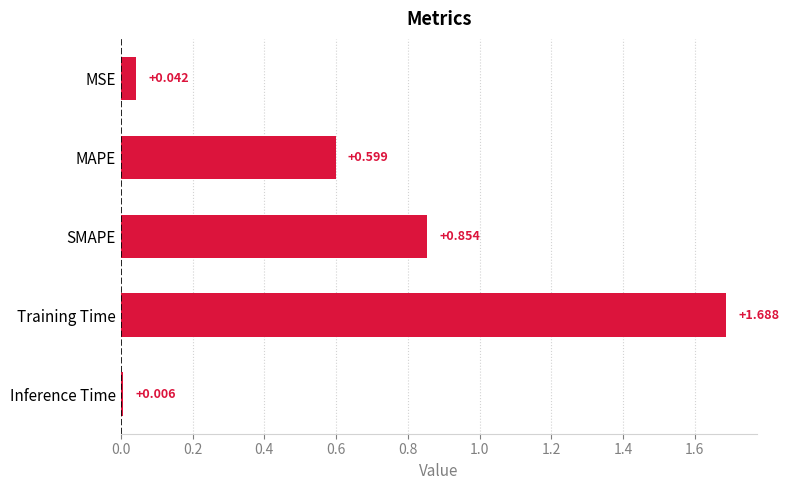

What is the label of the 5th bar from the bottom?

MSE